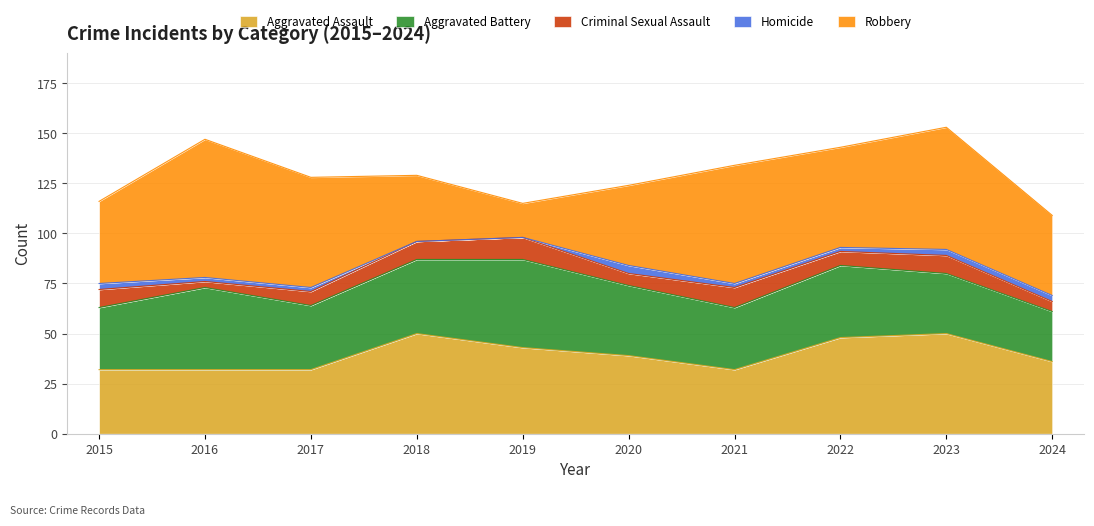

At how many categories does at least one series exceed 23?

10